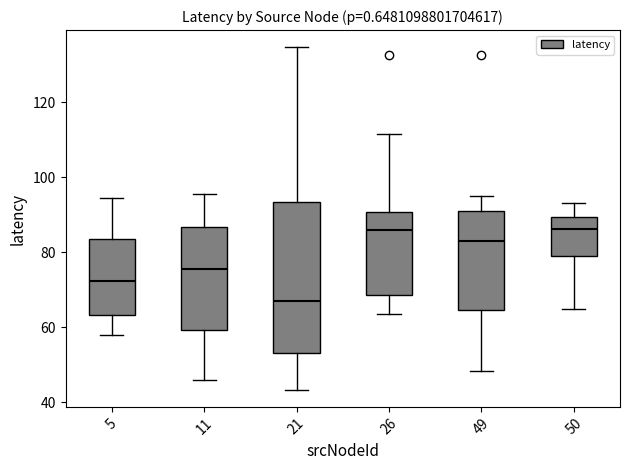

Where does the median line of the box at x = 49 sit on the y-axis? The values are not printed on the chart, so give them approximately, as read against the axis.

84